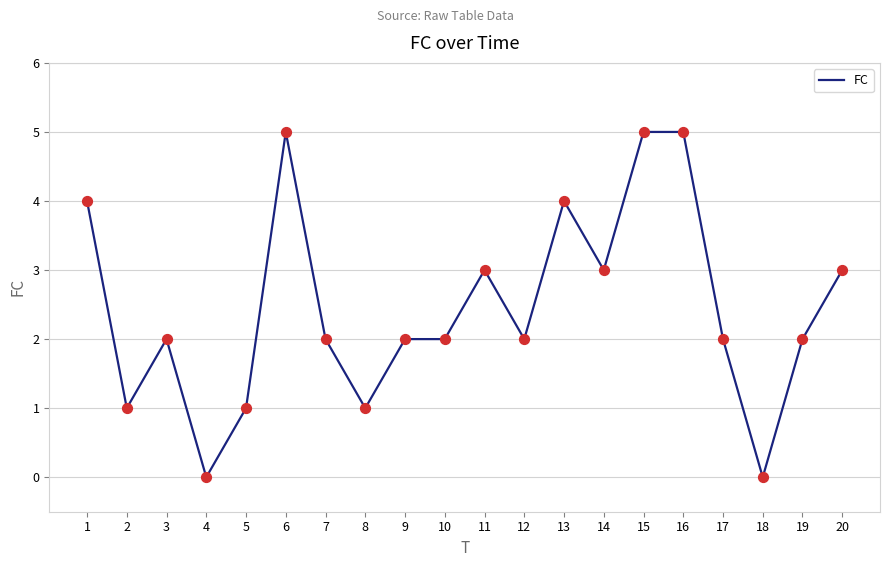

What is the ratio of the value at 1 to the value at 12?

2.0